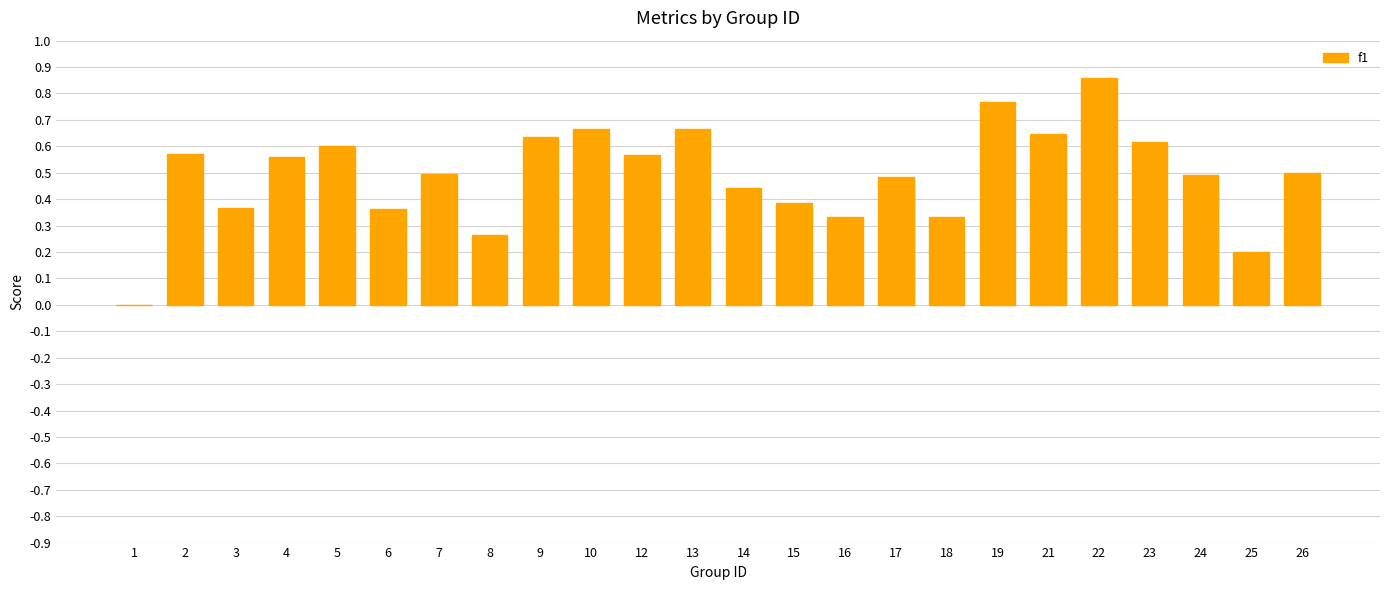

Are the bars grouped side by side (vs. stacked)?

No